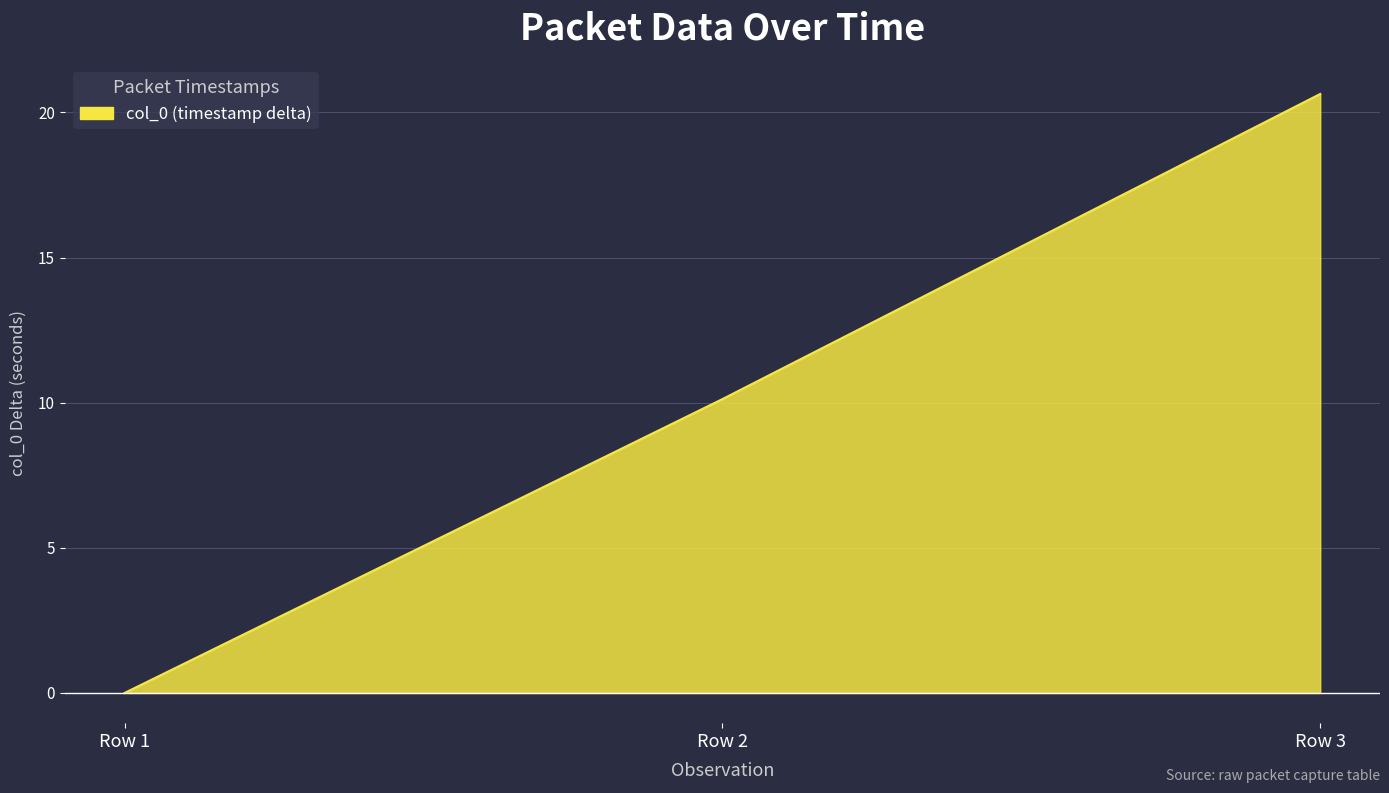

Reading right to left, transcribe all the data shown in this chart.

Row 3=20.6	Row 2=10.1	Row 1=0.0